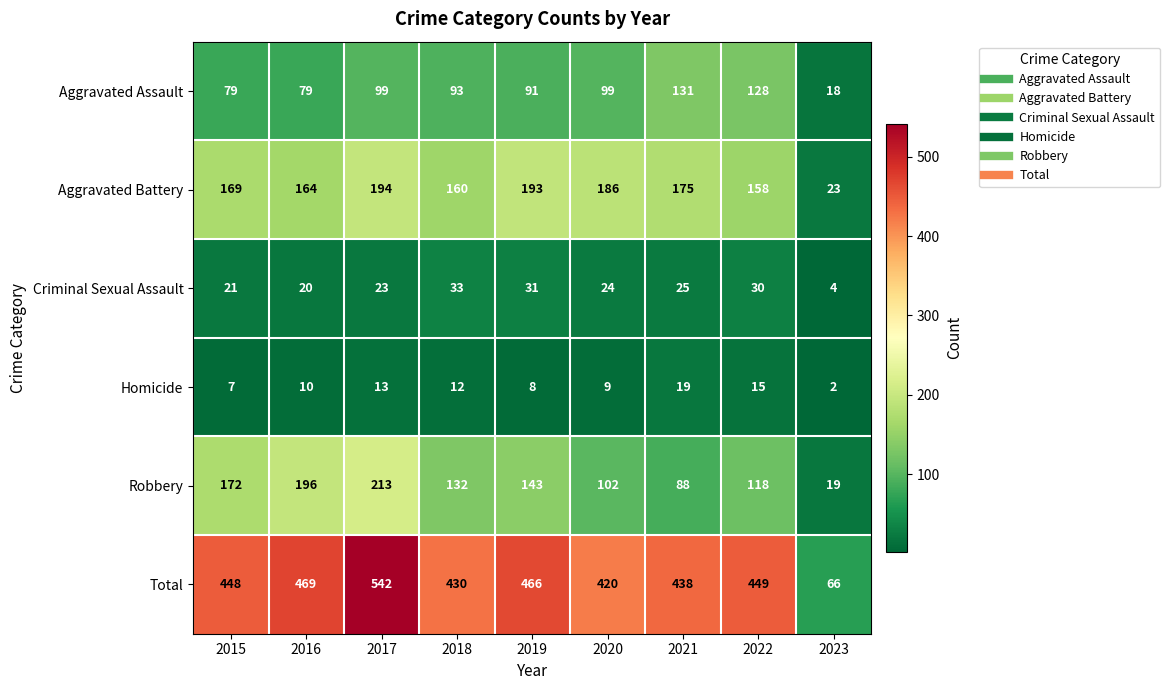

Which series changed the most between 2017 and 2023?

Total